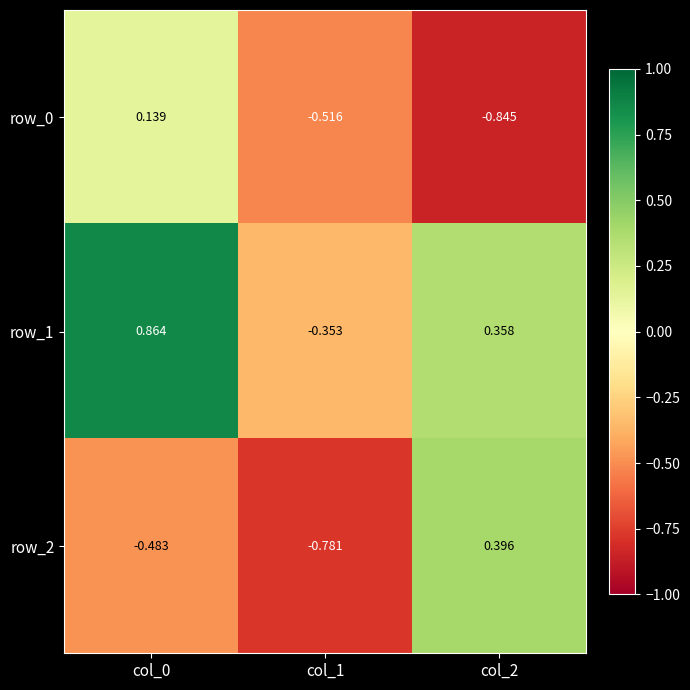

At col_2, list the series in order from smallest to largest.

row_0, row_1, row_2